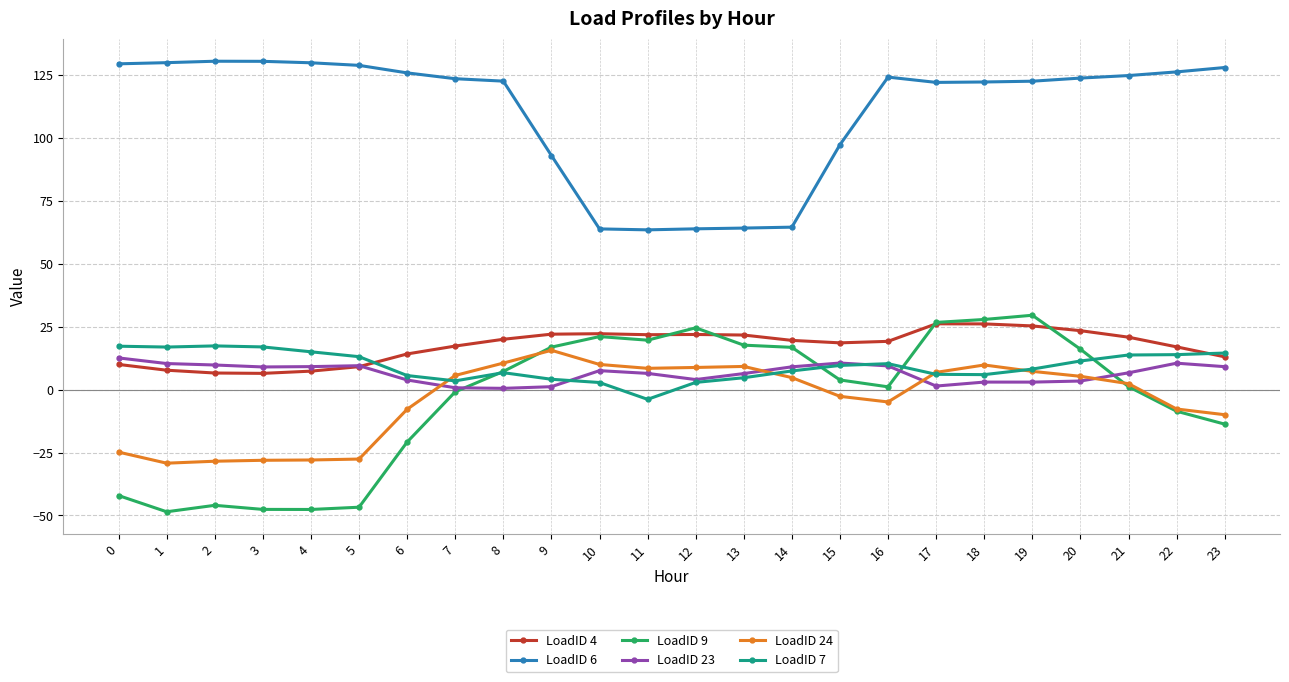

Which series has the largest range (max minus min)?

LoadID 9